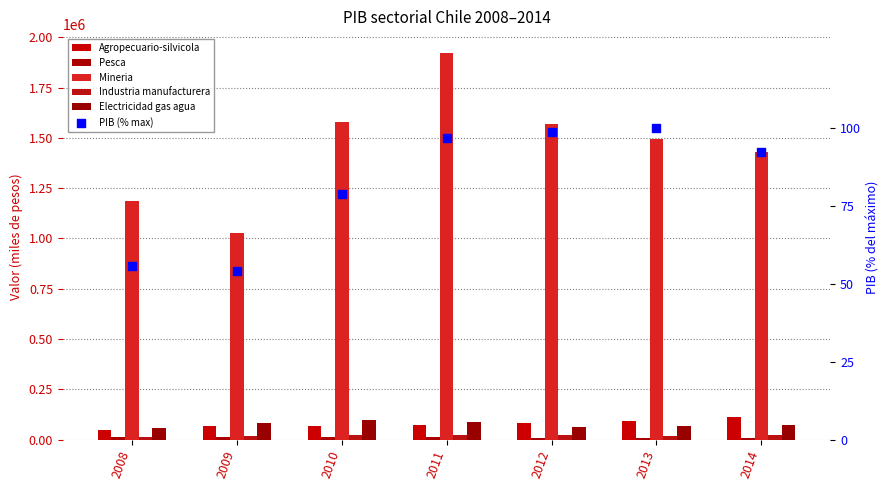

Which series has the largest total across all categories?

Mineria